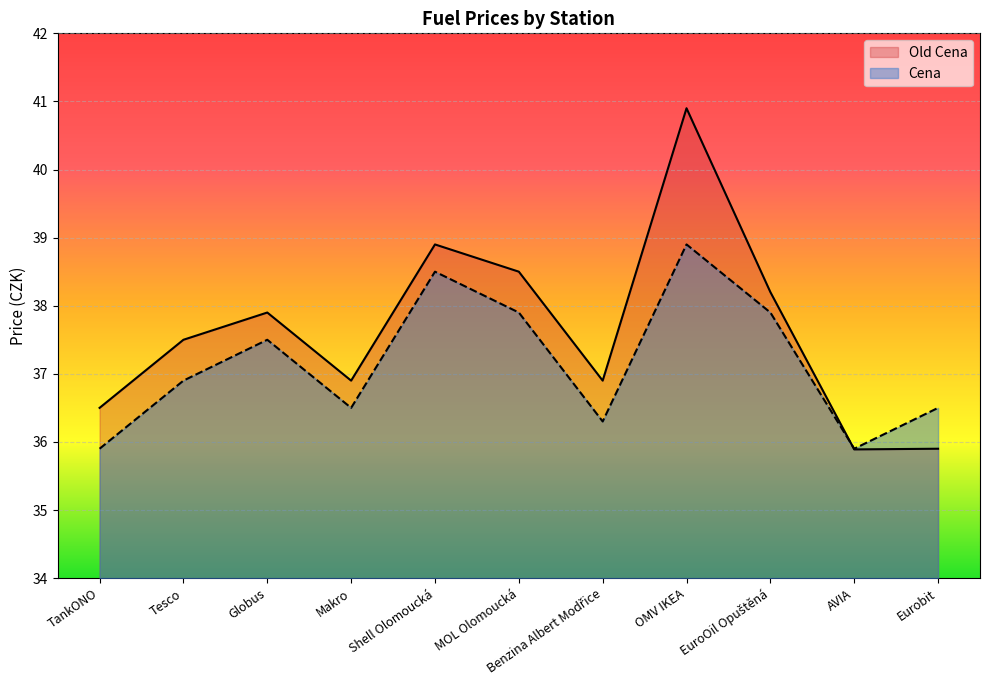

What is the value of the Old Cena point at the 9th from the left?

38.2